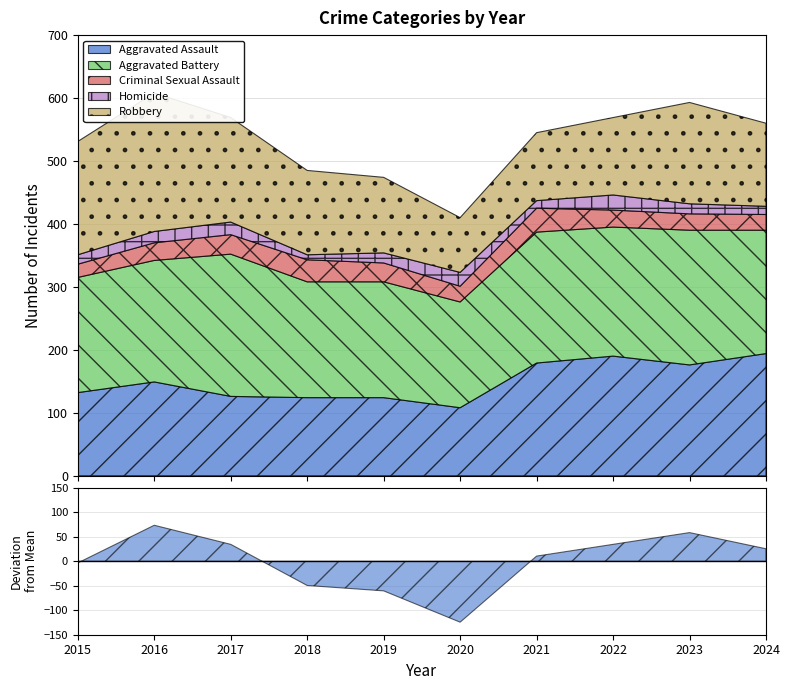

Is the value of Aggravated Assault at 2024 greater than the value of Aggravated Battery at 2021?

No